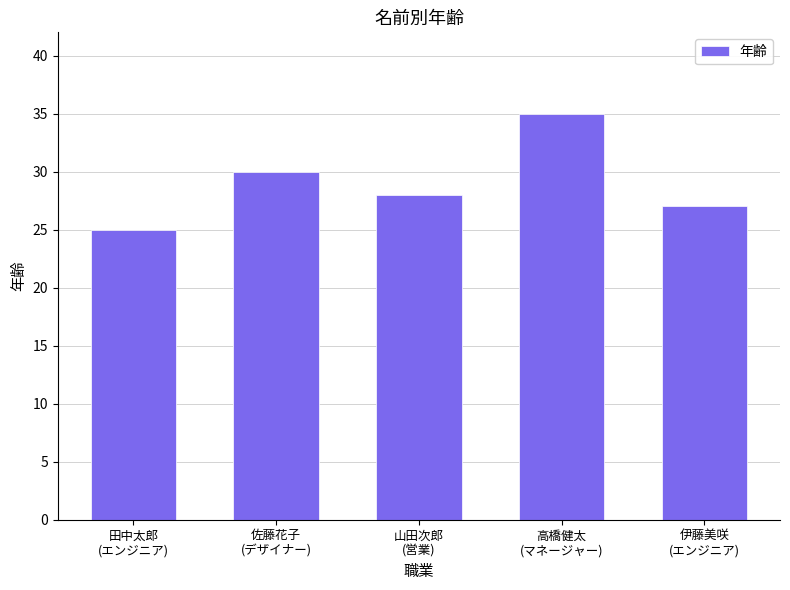

Reading left to right, transcribe all the data shown in this chart.

田中太郎
(エンジニア)=25	佐藤花子
(デザイナー)=30	山田次郎
(営業)=28	高橋健太
(マネージャー)=35	伊藤美咲
(エンジニア)=27